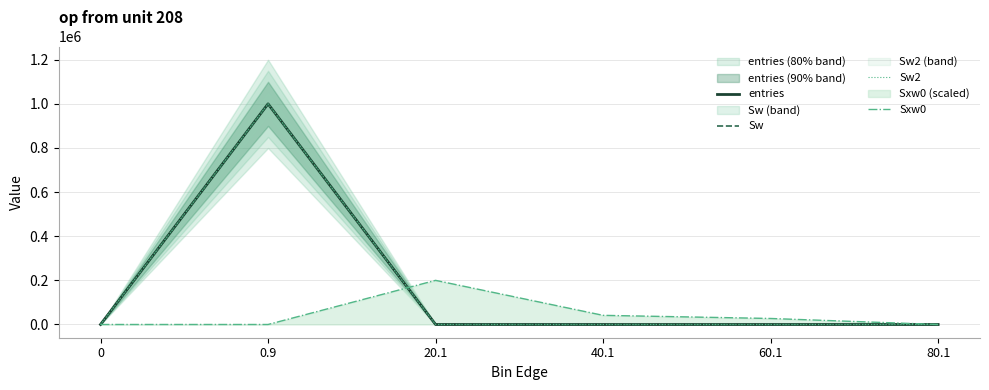

At which label does Sw reach its peak?

0.9